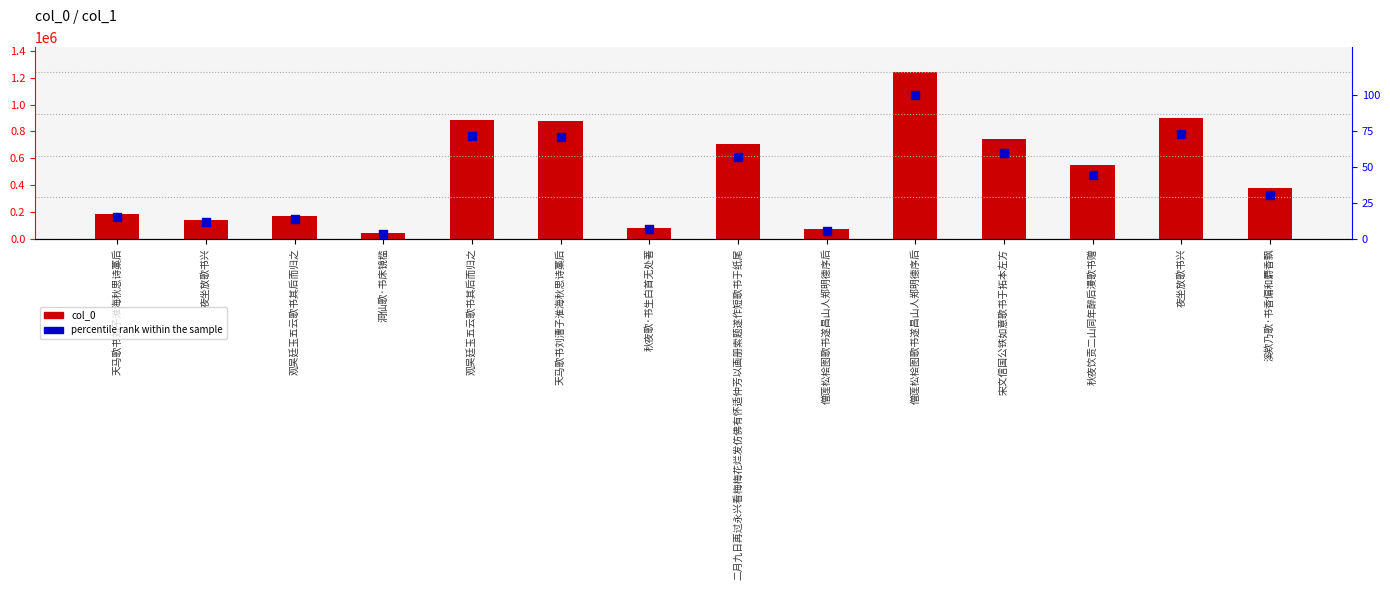

Is the value of percentile rank within the sample at 天马歌书刘子淮海秋思诗藁后 greater than the value of col_0 at 观吴廷玉五云歌书其后而归之?

No